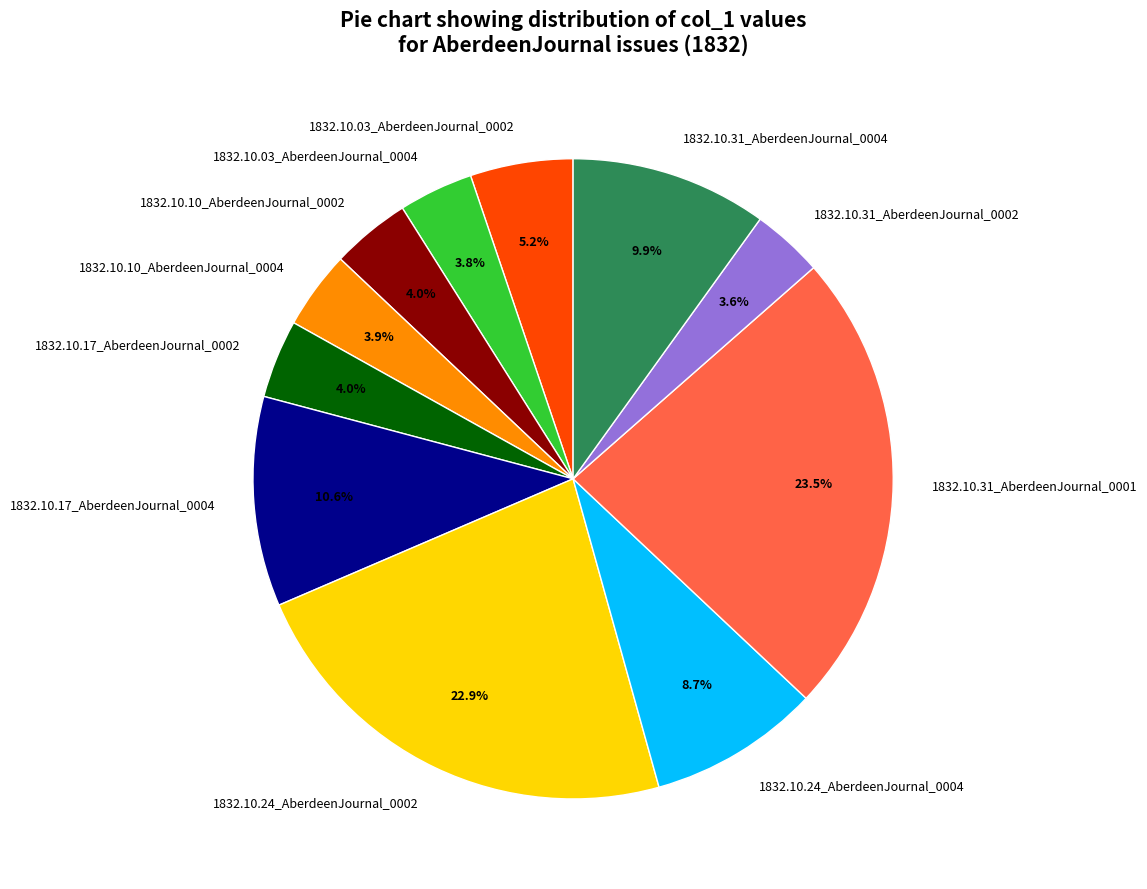

Does 1832.10.24_AberdeenJournal_0002 represent more than half of the total?

No